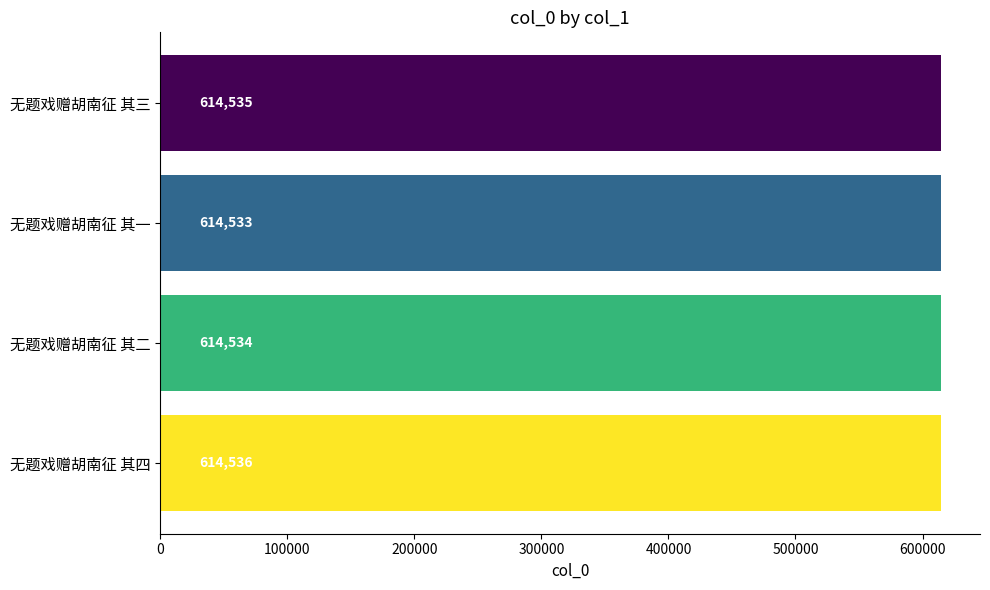

True or false: the data shows 829380 at 无题戏赠胡南征 其三.

False